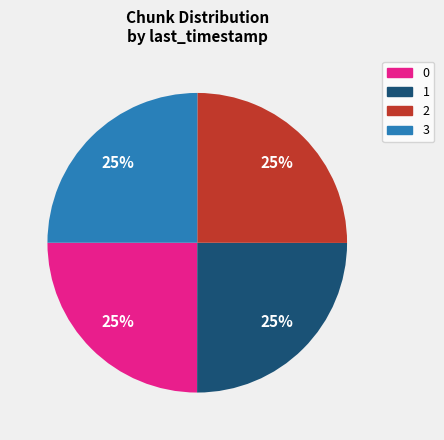

Does any single category account for the majority?

No